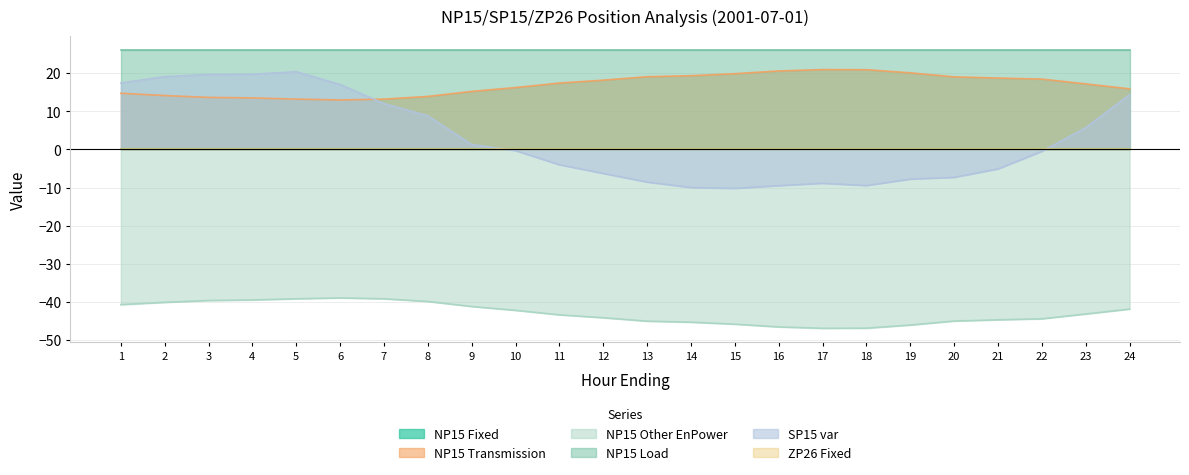

True or false: SP15 var and NP15 Other EnPower intersect in this chart.

False